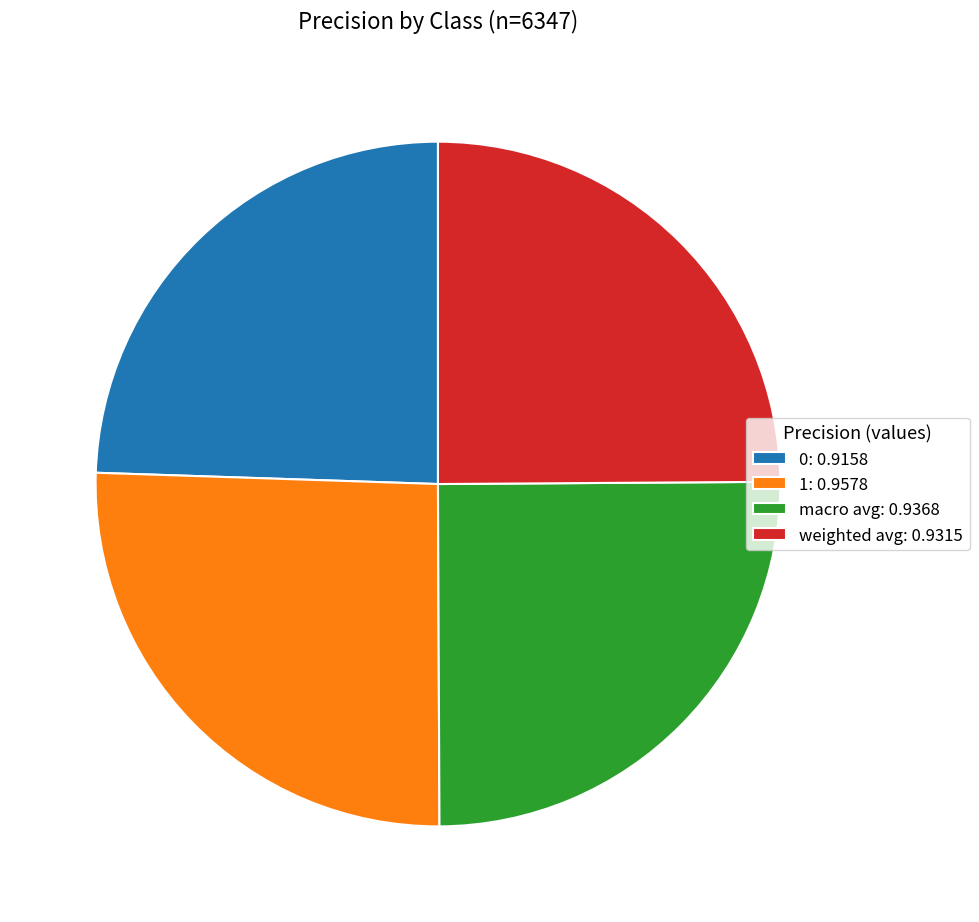

Do 0: 0.9158 and weighted avg: 0.9315 together represent more than half of the pie?

No